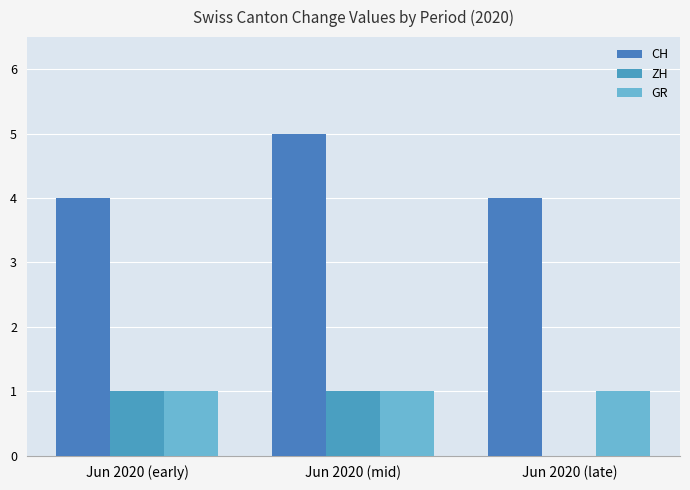

Are the bars grouped side by side (vs. stacked)?

Yes